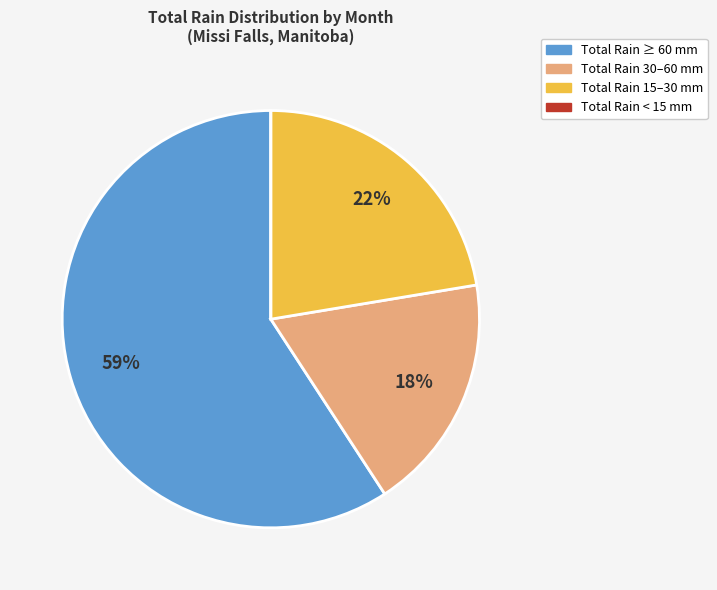

To the nearest percent, what is the average slice percentage?

25%